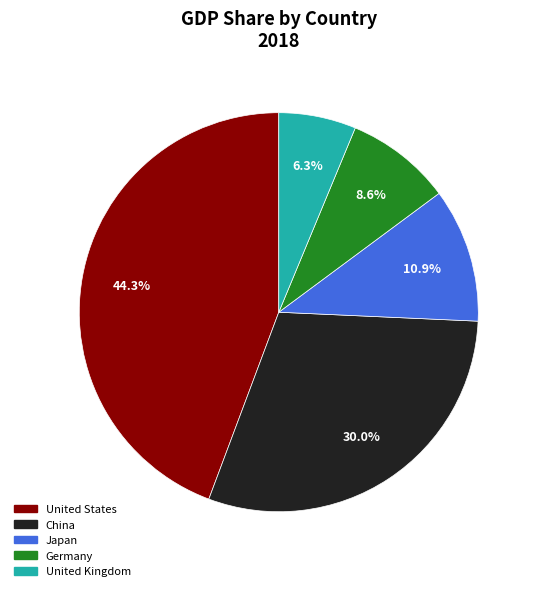

Count the number of slices in the pie.

5